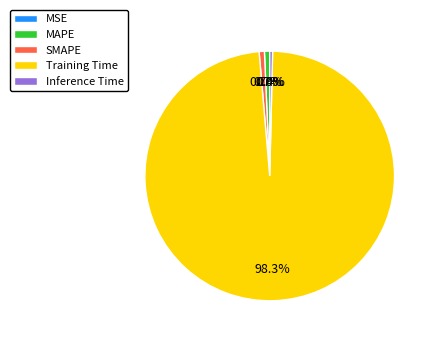

Does any single category account for the majority?

Yes